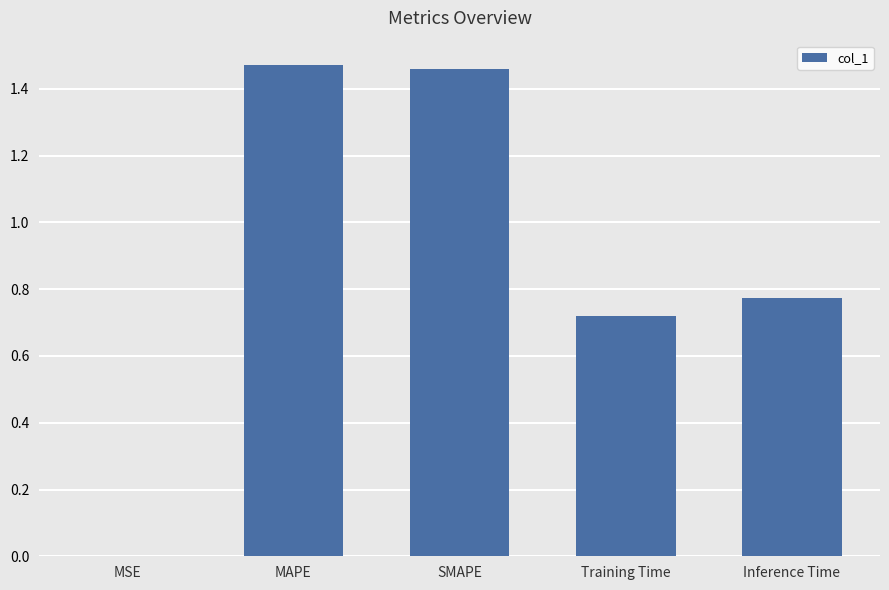

How many data points does each series have?

5